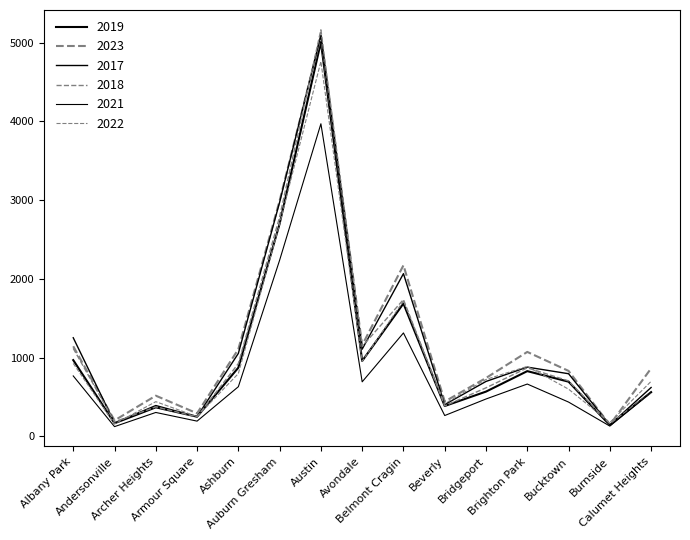

Does the chart display data point markers on the line(s)?

No